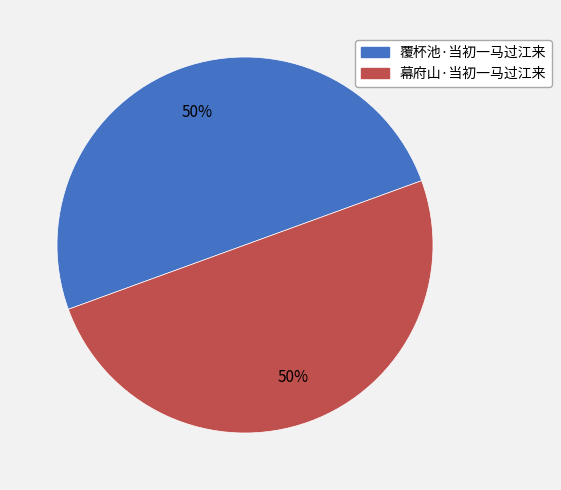

What is the ratio of the value at 覆杯池·当初一马过江来 to the value at 幕府山·当初一马过江来?

1.0